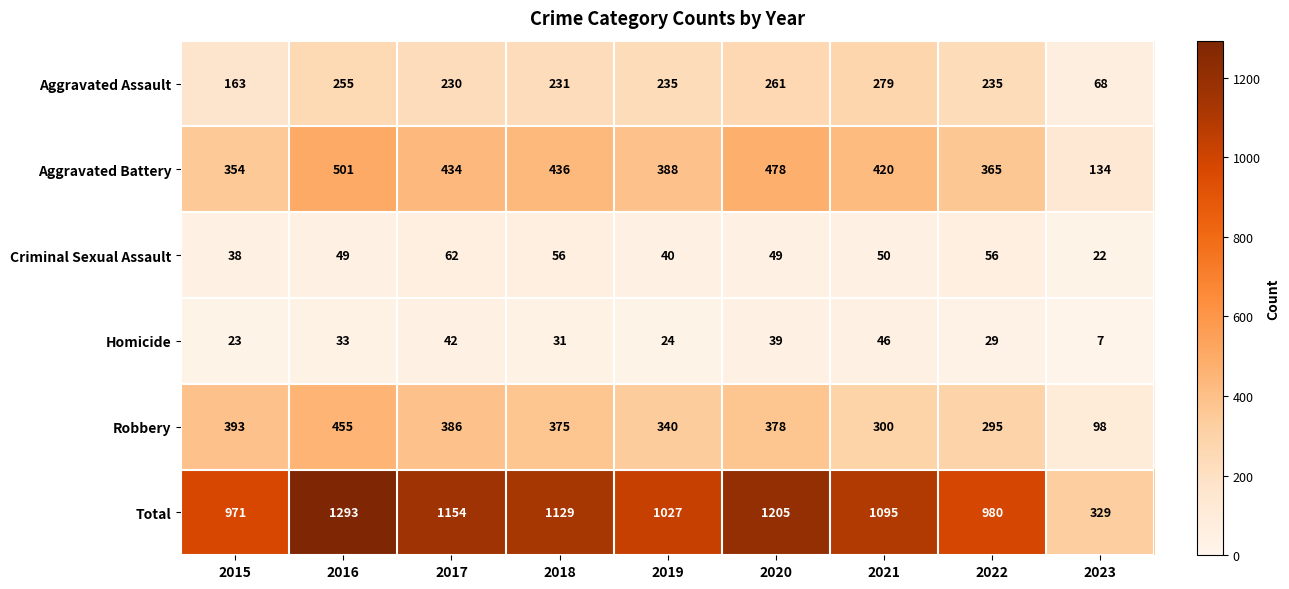

What is the highest value of the Robbery series?

455